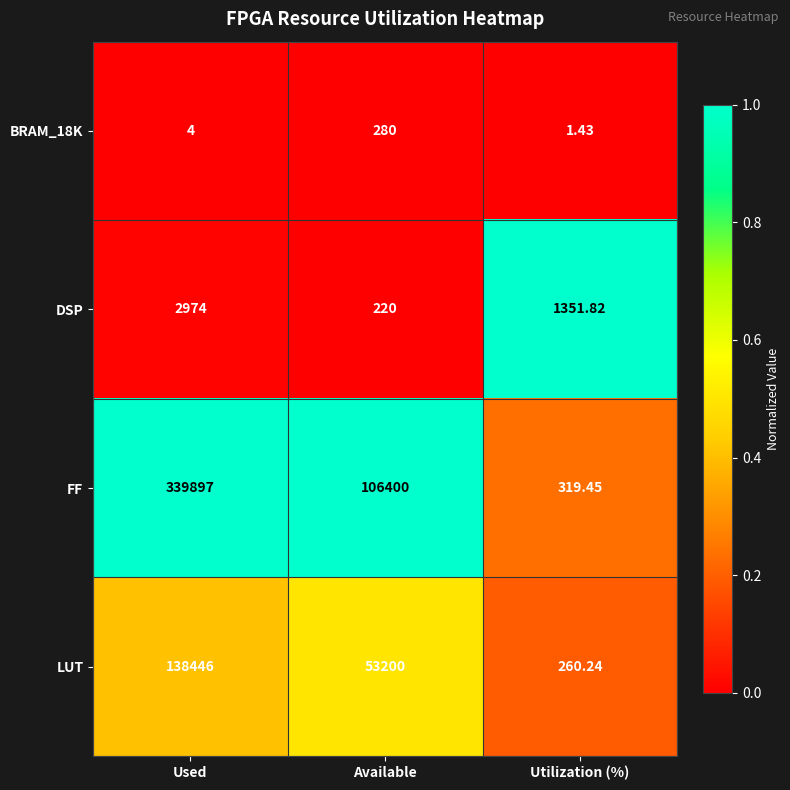

Count the number of data series in this chart.

4